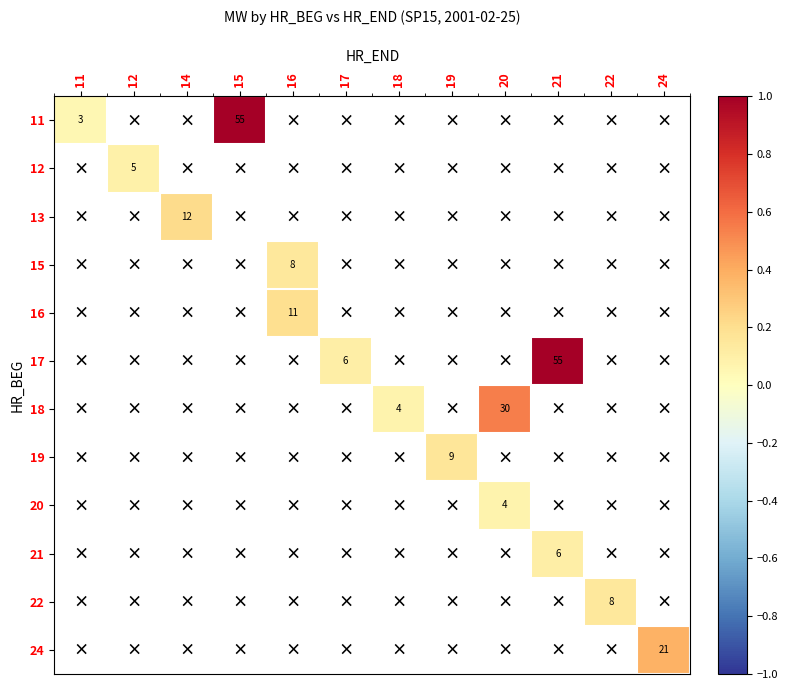

At how many categories does at least one series exceed 0?

12